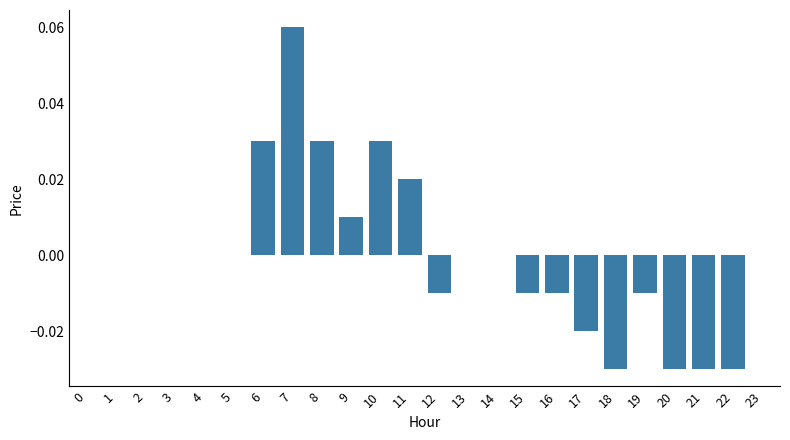

True or false: the data shows 0.0 at 3.

True